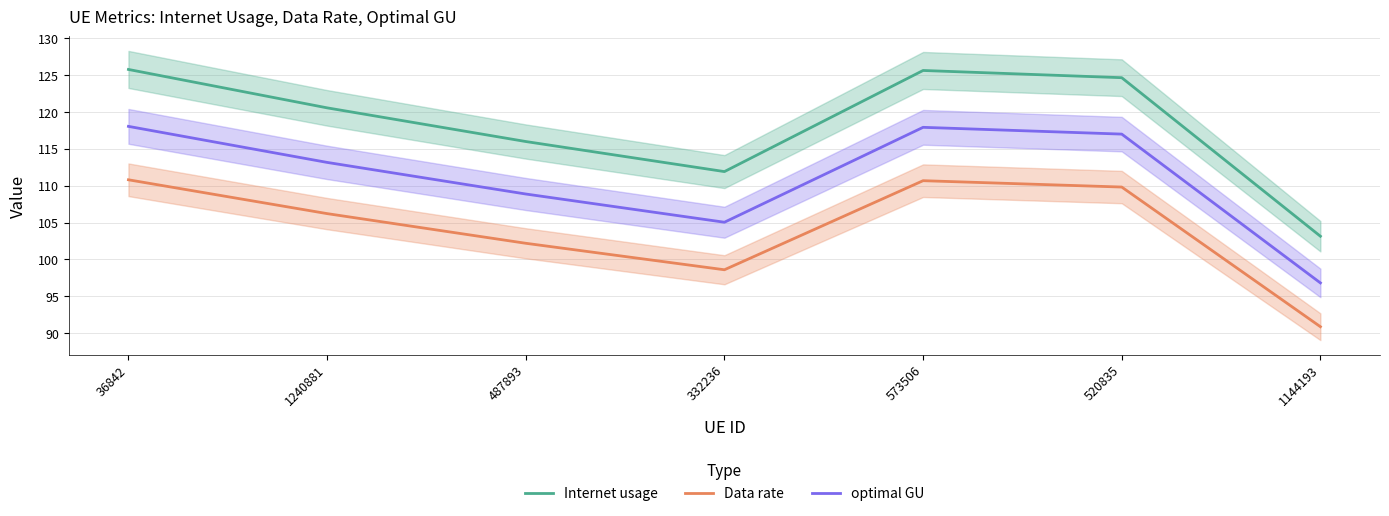

List the series in order of their overall mean, lowest first.

Data rate, optimal GU, Internet usage